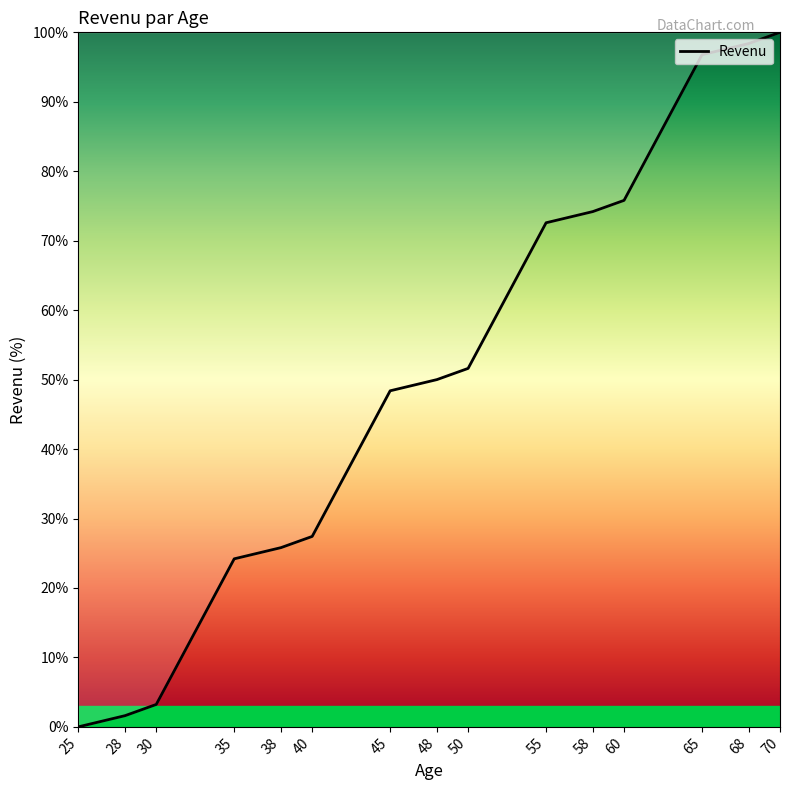

Reading left to right, list all the values displayed in this chart.

0.0	1.6	3.2	24.2	25.8	27.4	48.4	50.0	51.6	72.6	74.2	75.8	96.8	98.4	100.0